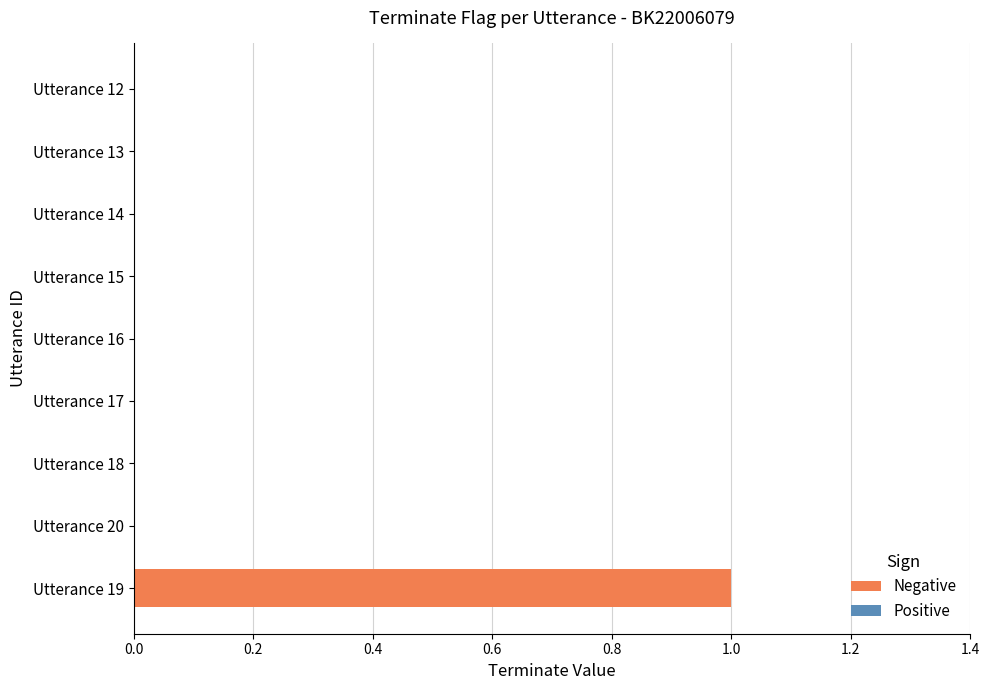

Which label corresponds to the largest value in the chart?

Utterance 19